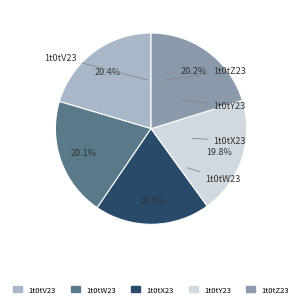

To the nearest percent, what is the difference between the largest and smallest slice percentages?

1%